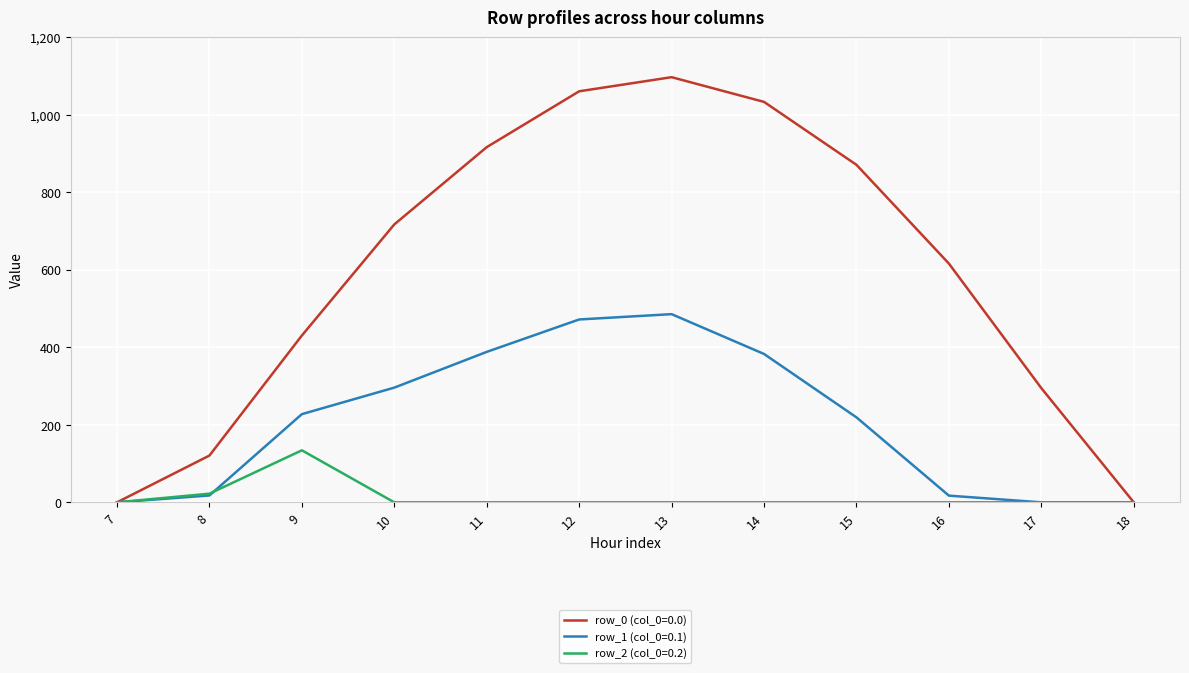

What is the spread (max minus min) of values at 9?

296.1